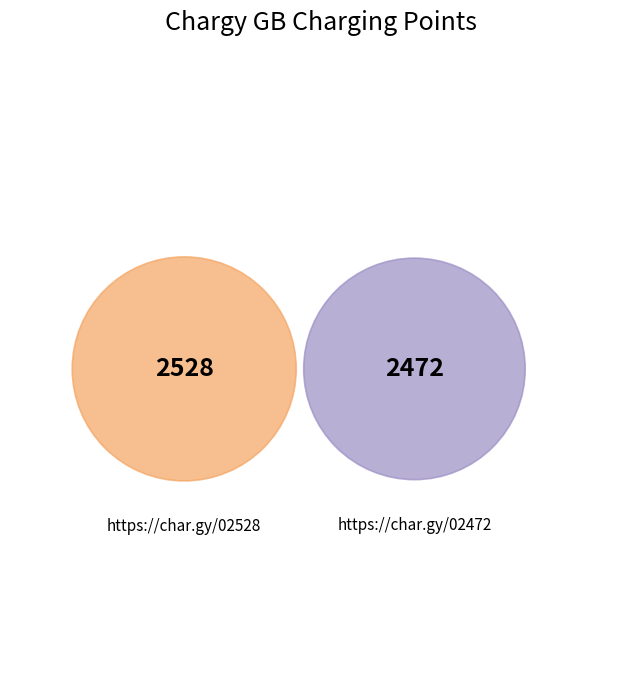

Rank the categories by value from highest to lowest.

https://char.gy/02528, https://char.gy/02472